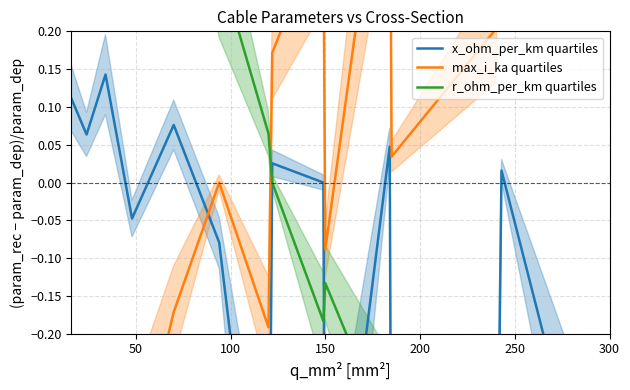

The value of r_ohm_per_km quartiles at 0 is 11.8. True or false?

False